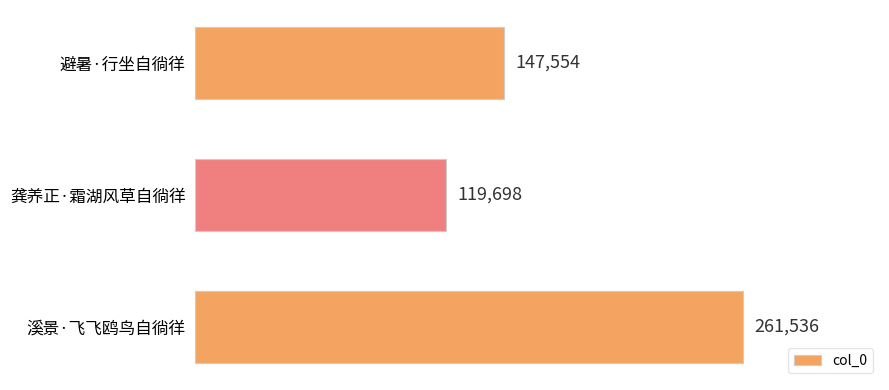

Is it true that the value at 避暑·行坐自徜徉 is 209435?

False